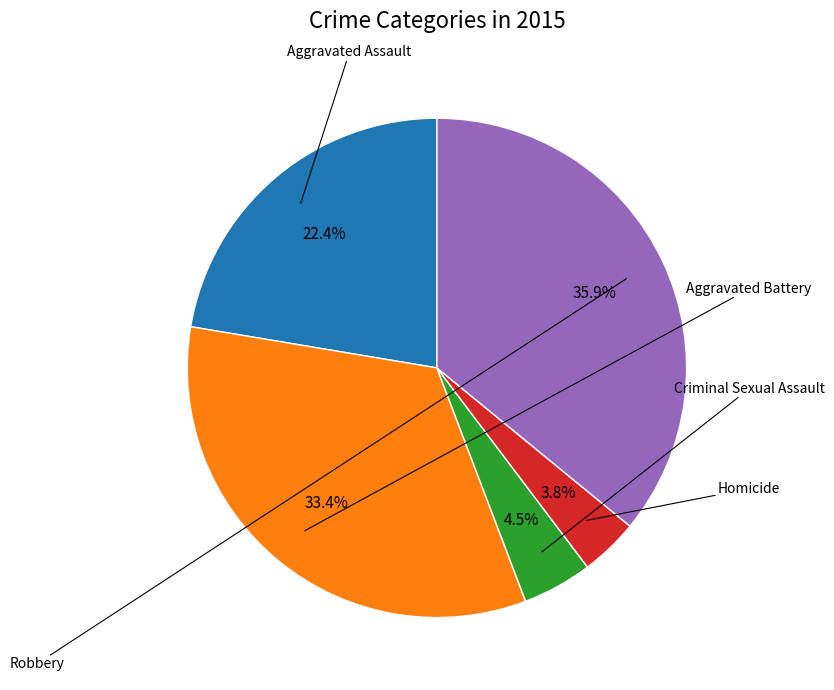

Is there any slice that represents more than half of the pie?

No